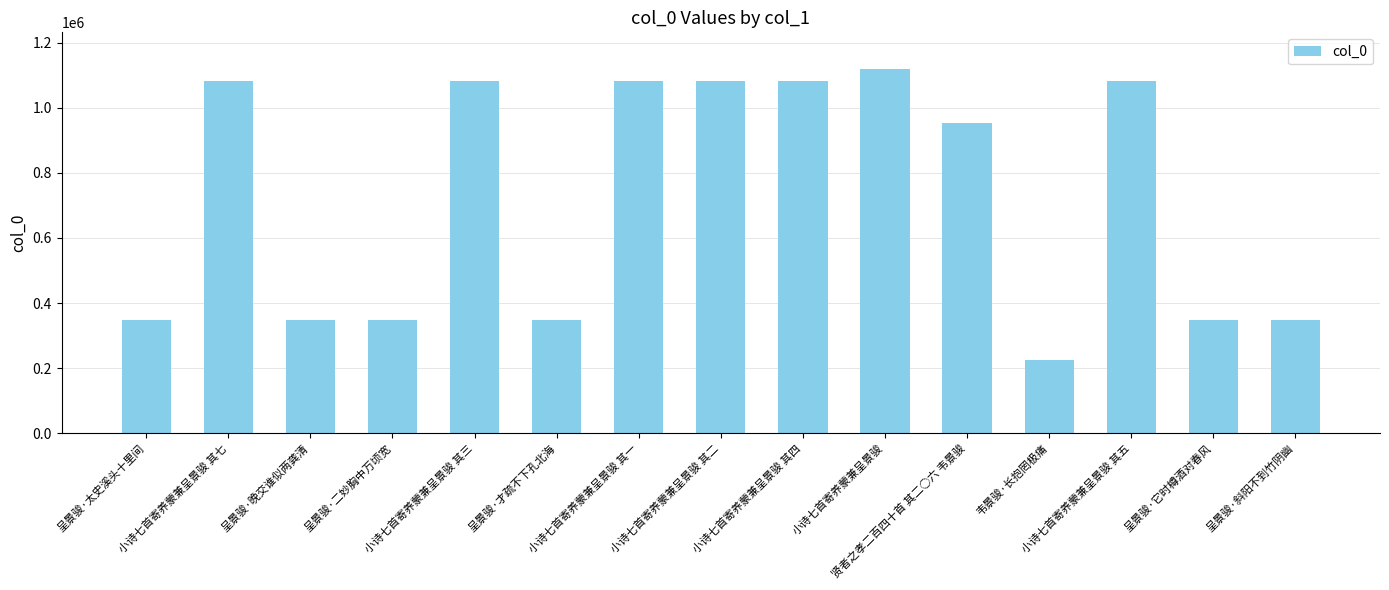

What is the sum of the values at 贤者之孝二百四十首 其二○六 韦景骏 and 小诗七首寄养蒙兼呈景骏 其一?

2033161